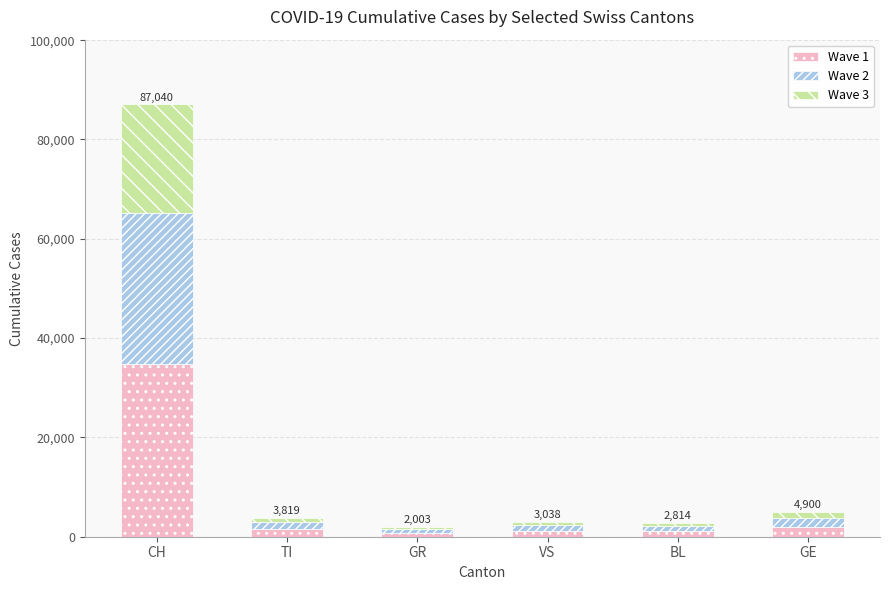

What is the total value across all series at CH?

87040.0